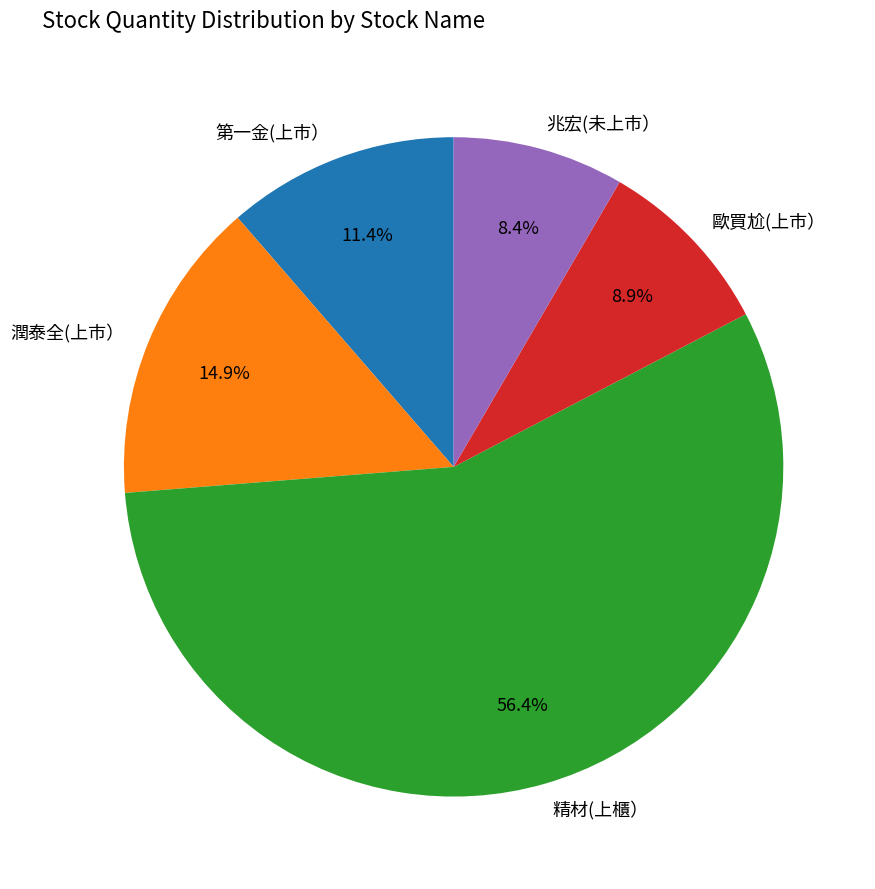

Rank the categories by value from lowest to highest.

兆宏(未上市）, 歐買尬(上市）, 第一金(上市）, 潤泰全(上市）, 精材(上櫃）